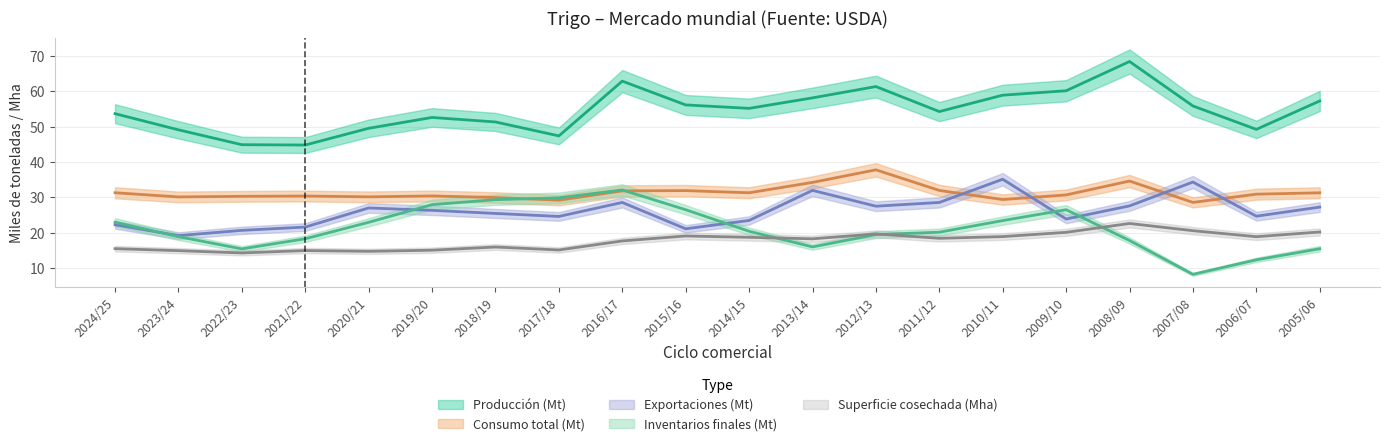

Reading right to left, extract all data points from this chart.

Superficie cosechada: 20.3	18.9	20.6	22.7	20.2	19.0	18.5	19.7	18.3	18.8	19.1	17.7	15.2	16.0	15.1	14.8	15.0	14.4	15.0	15.6
Producción: 57.2	49.2	55.8	68.4	60.1	58.9	54.2	61.3	58.1	55.1	56.1	62.8	47.4	51.3	52.6	49.5	44.8	44.9	49.1	53.6
Exportaciones: 27.3	24.7	34.4	27.6	23.9	35.1	28.6	27.5	32.0	23.5	21.2	28.6	24.7	25.5	26.4	27.0	21.7	20.7	19.2	22.3
Consumo total: 31.3	30.9	28.6	34.6	30.7	29.4	32.0	37.8	34.3	31.3	31.9	31.9	29.2	30.0	30.4	30.2	30.4	30.3	30.2	31.3
Inventarios finales: 15.5	12.4	8.3	17.9	26.6	23.5	20.2	19.5	16.1	20.5	26.6	32.1	29.9	29.4	28.0	23.0	18.4	15.5	19.0	23.0